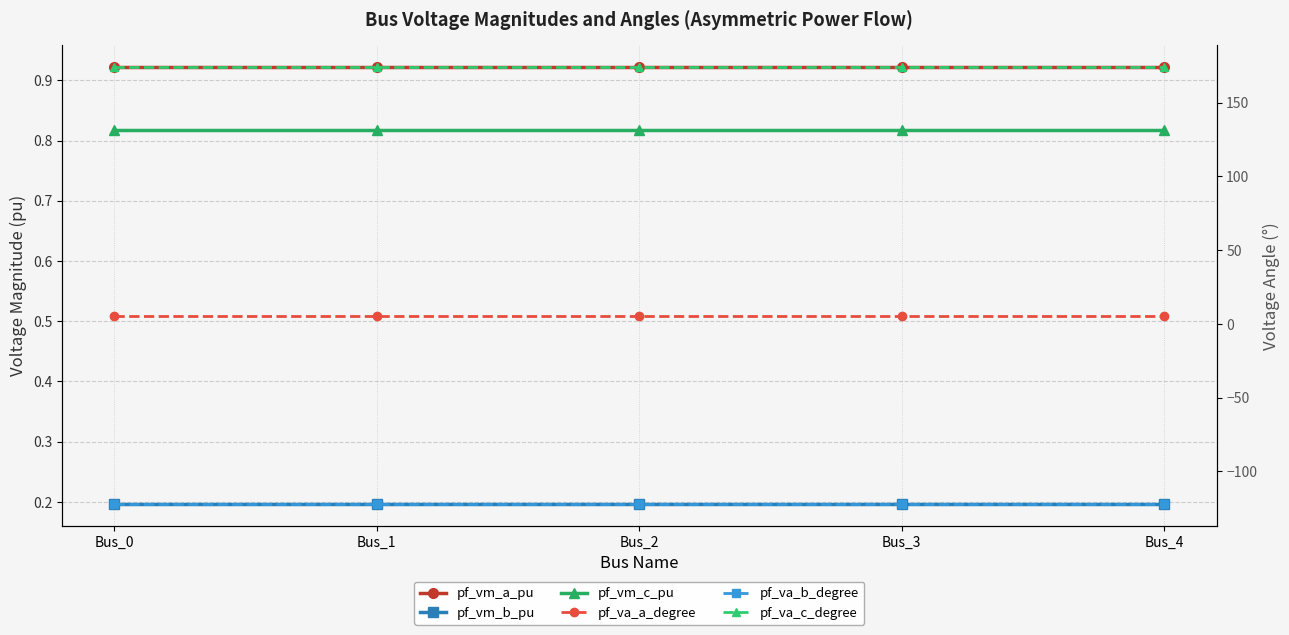

At how many categories does at least one series exceed -63?

5